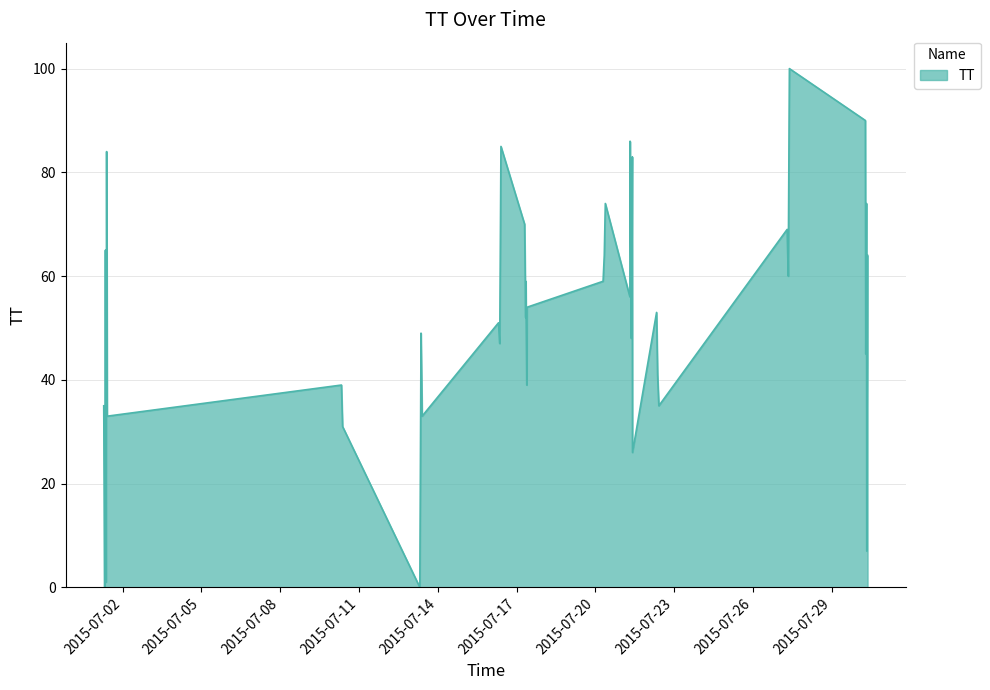

What is the difference between the maximum and minimum values?

100